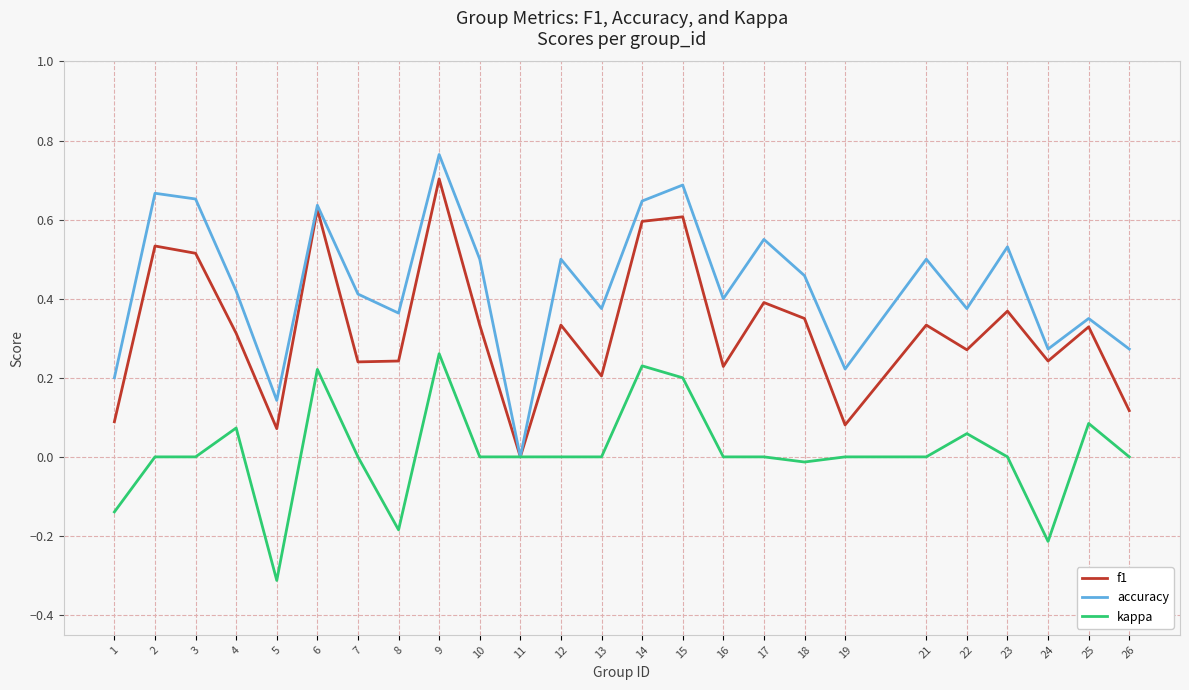

The accuracy series shows 0.3 at 12. True or false?

False